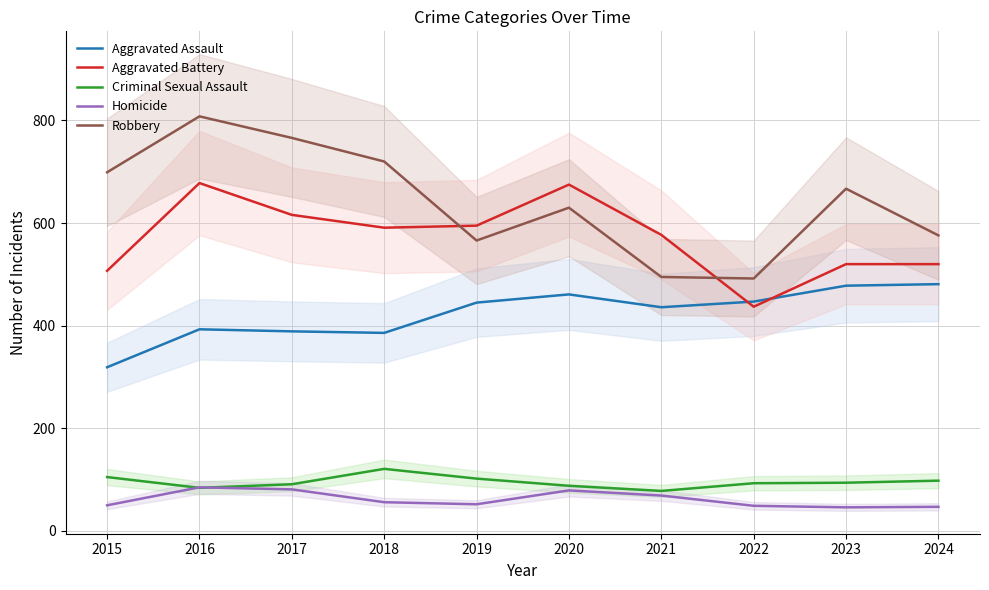

True or false: Aggravated Battery and Homicide intersect in this chart.

False